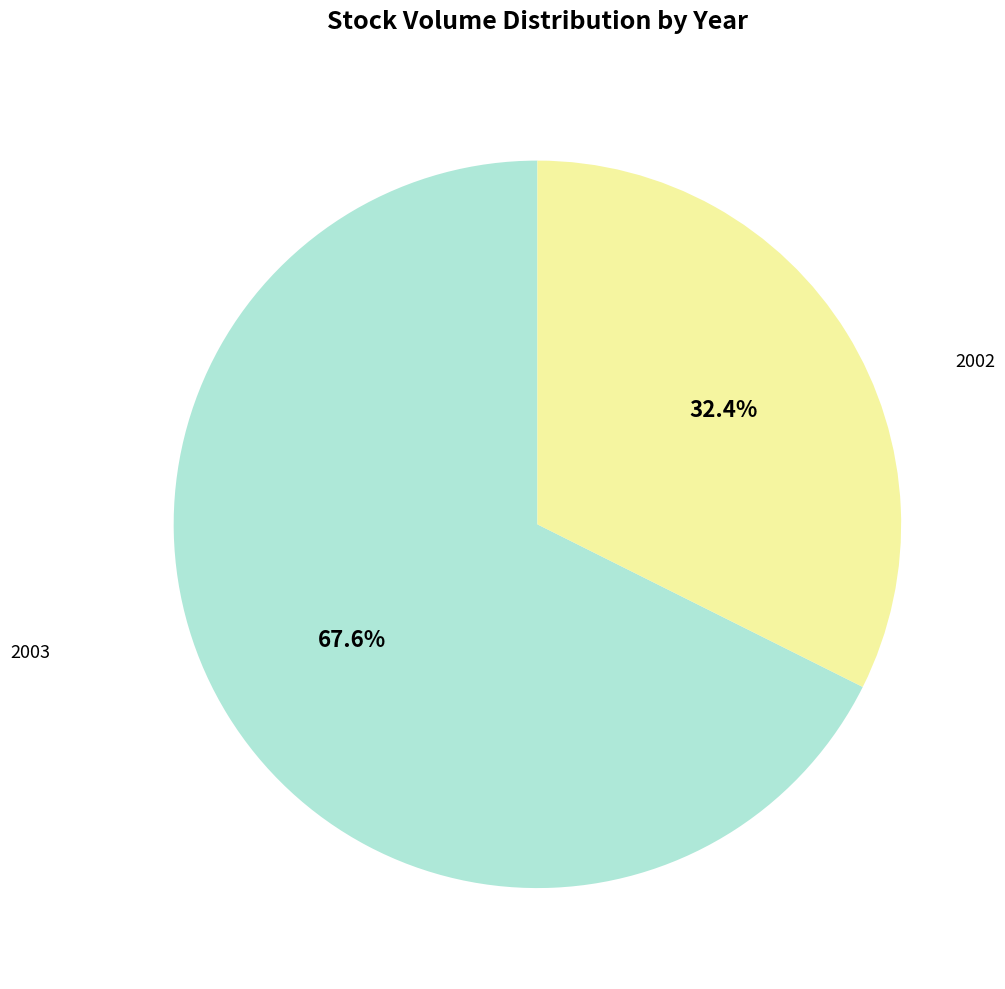

Is there a majority slice in this chart?

Yes